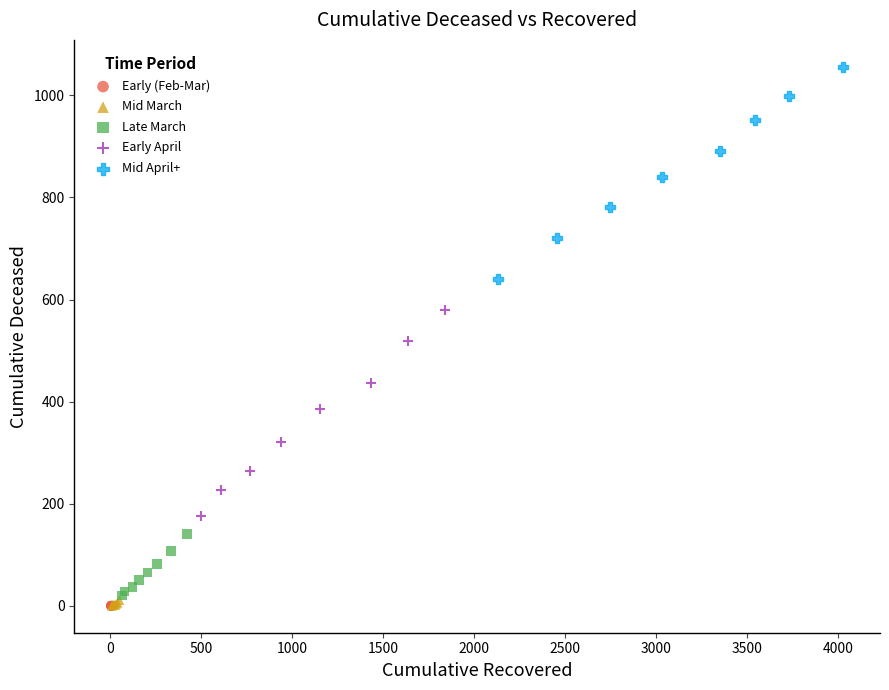

Which series contains the highest Y value?

Mid April+